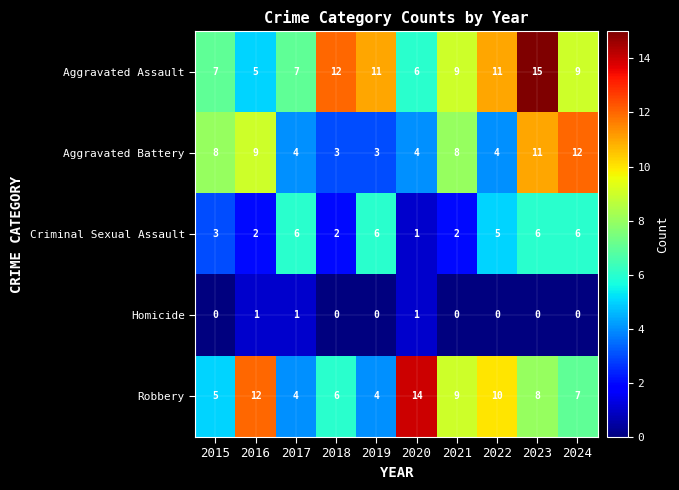

Count the Aggravated Assault values in the range 7 to 11.

6